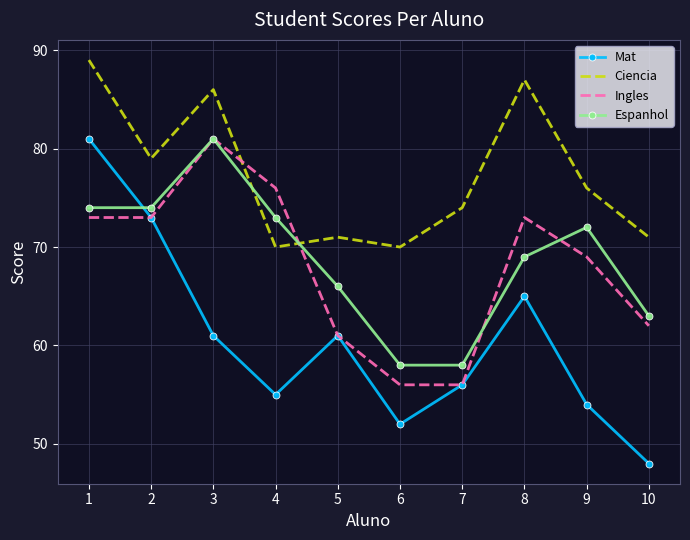

What are all the series names shown in the legend?

Mat, Ciencia, Ingles, Espanhol